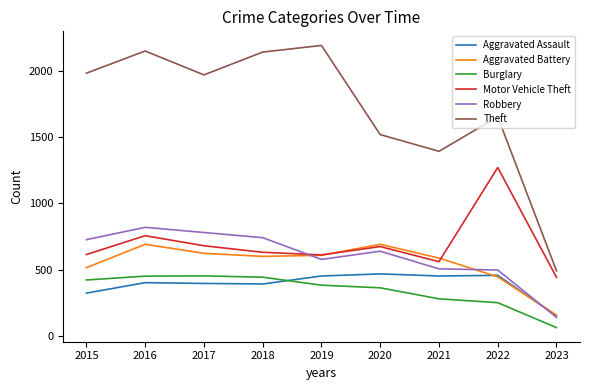

At which category does Robbery reach its first local peak?

2016